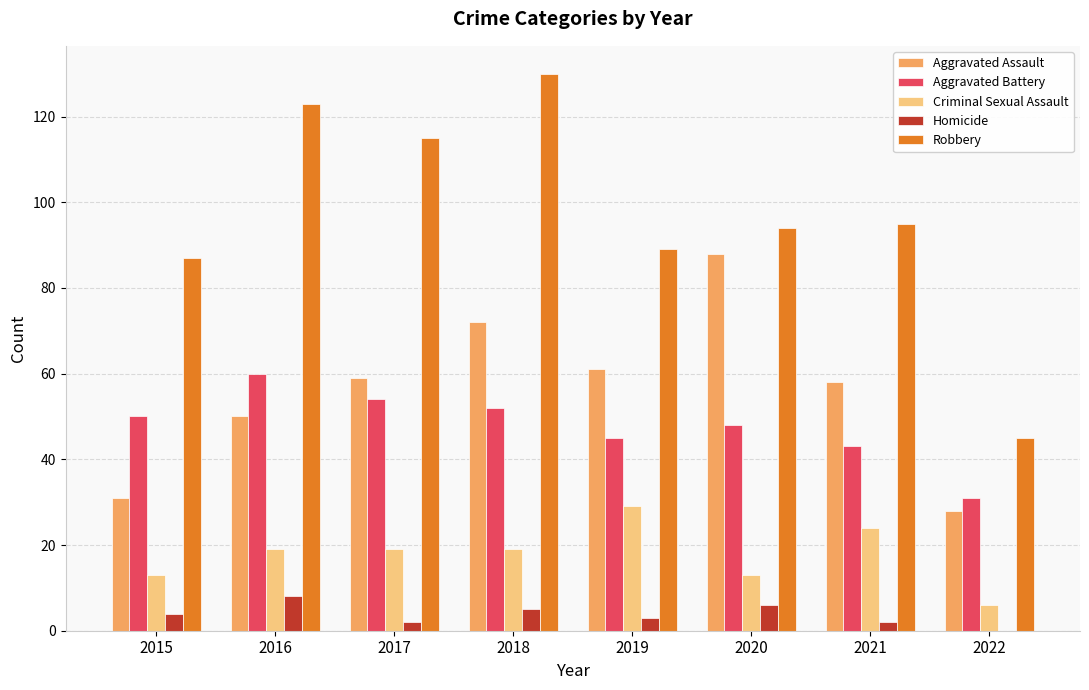

At which label does Robbery reach its peak?

2018